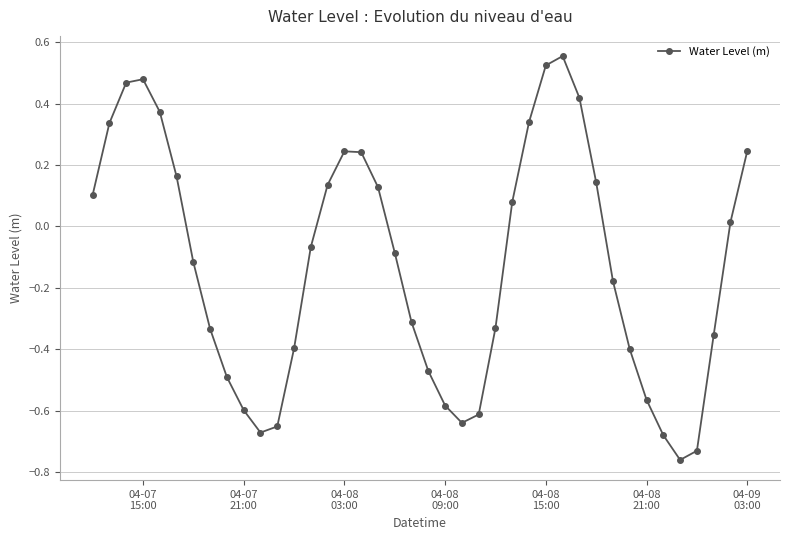

How many categories are shown in the chart?

40